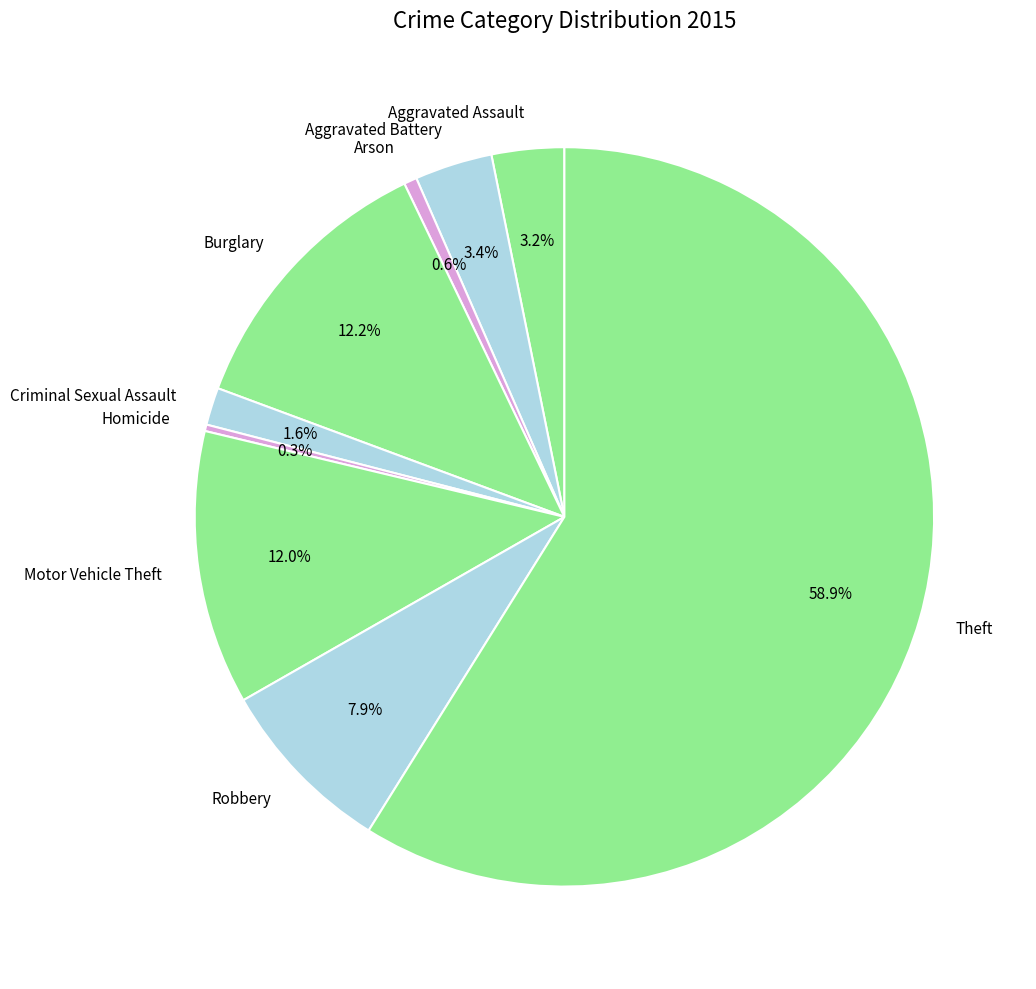

How many segments does this pie chart have?

9